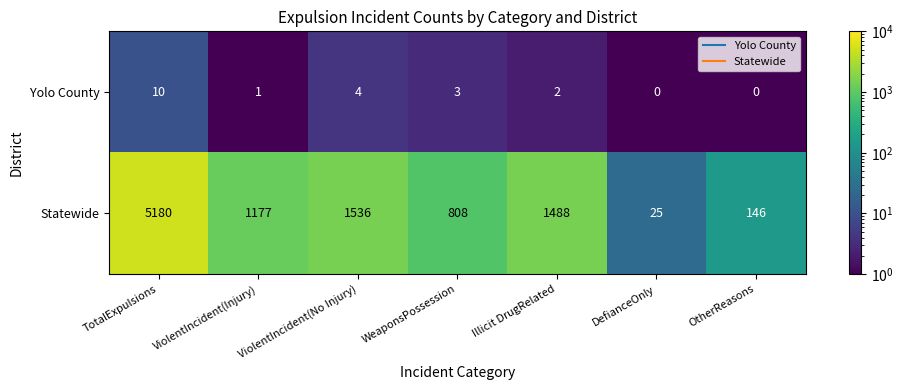

Where is Yolo County nearest to the value 5?

ViolentIncident(No Injury)